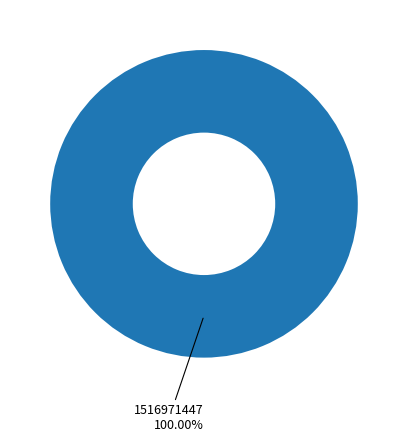

Does any single category account for the majority?

Yes